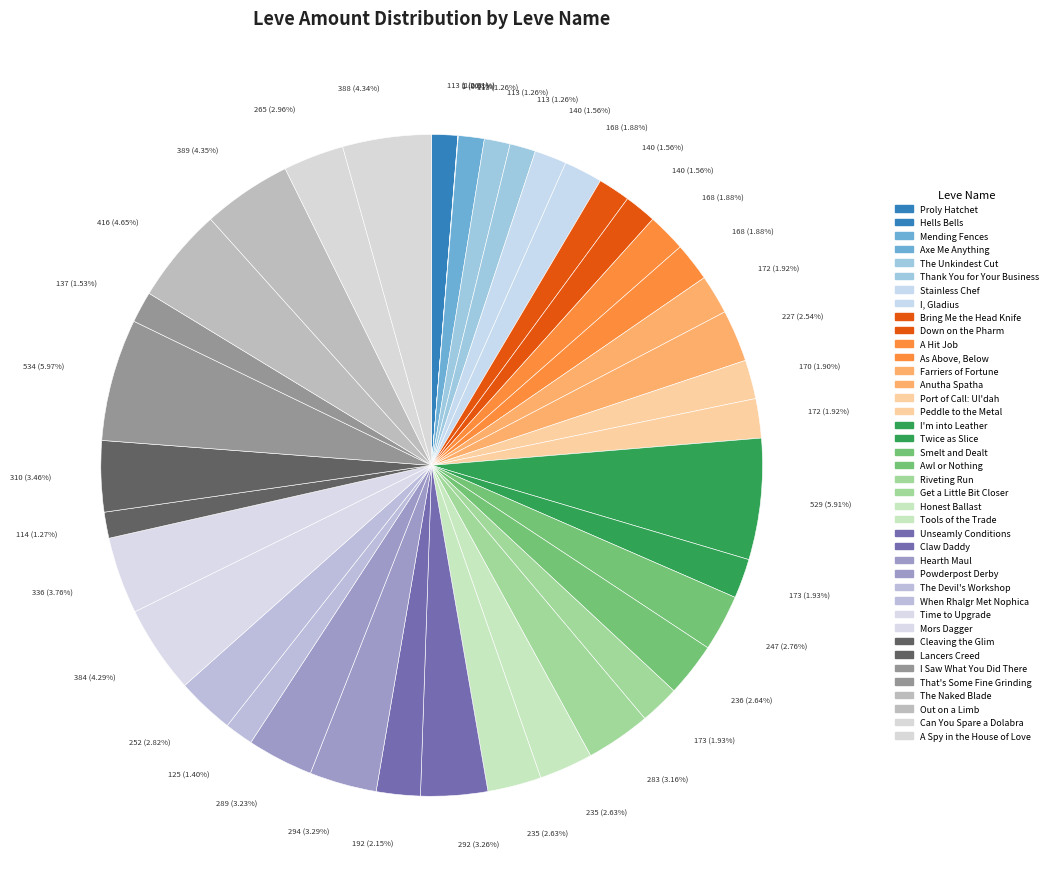

The A Spy in the House of Love slice represents 4% of the pie. True or false?

True